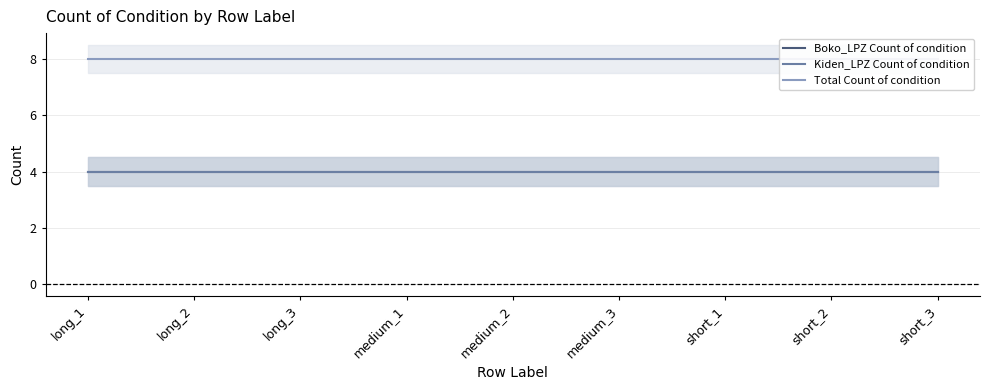

How many lines are shown in the chart?

3